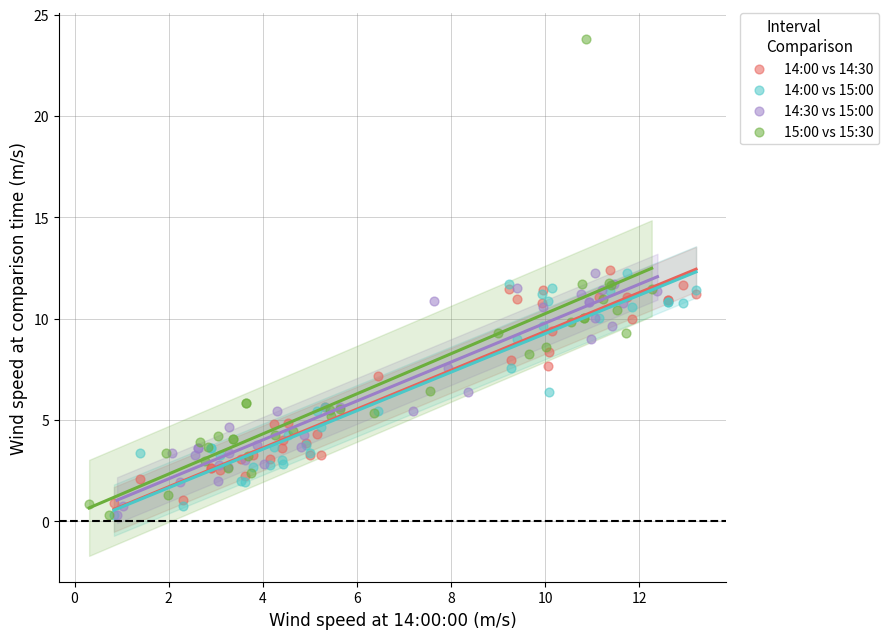

Which series reaches the maximum Y coordinate?

15:00 vs 15:30